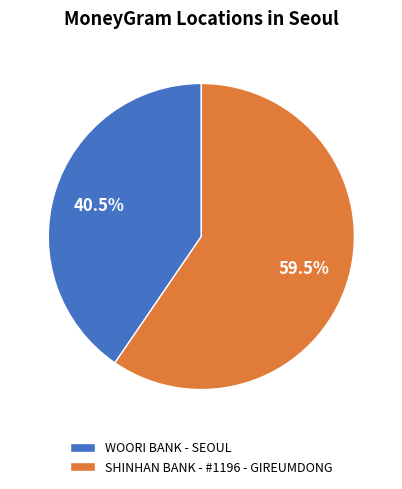

Combined, do SHINHAN BANK - #1196 - GIREUMDONG and WOORI BANK - SEOUL account for over 50%?

Yes